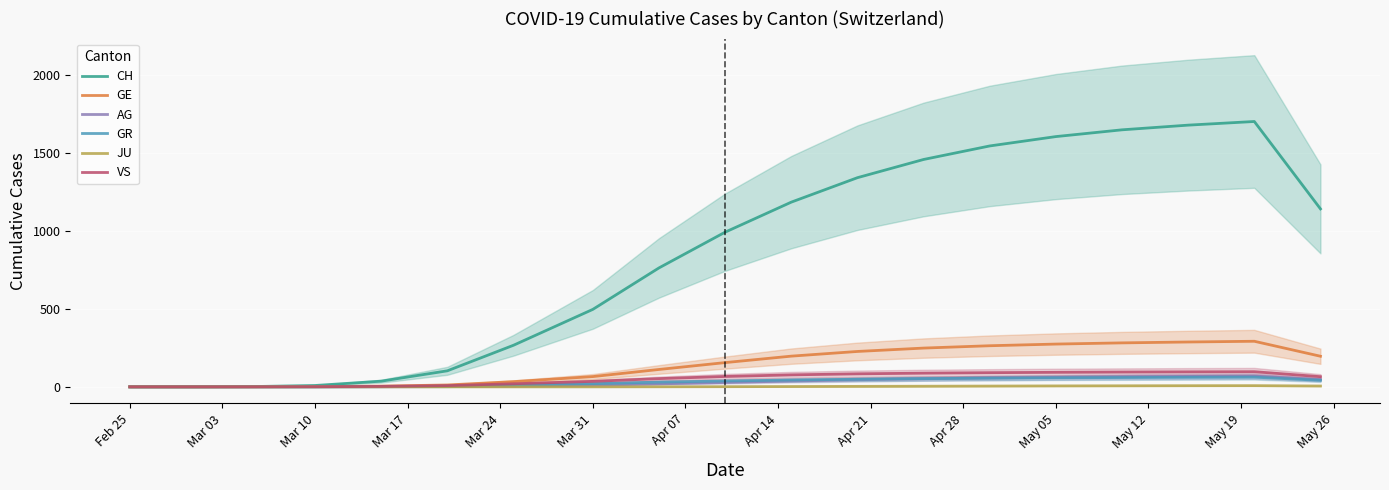

True or false: CH and AG intersect in this chart.

False